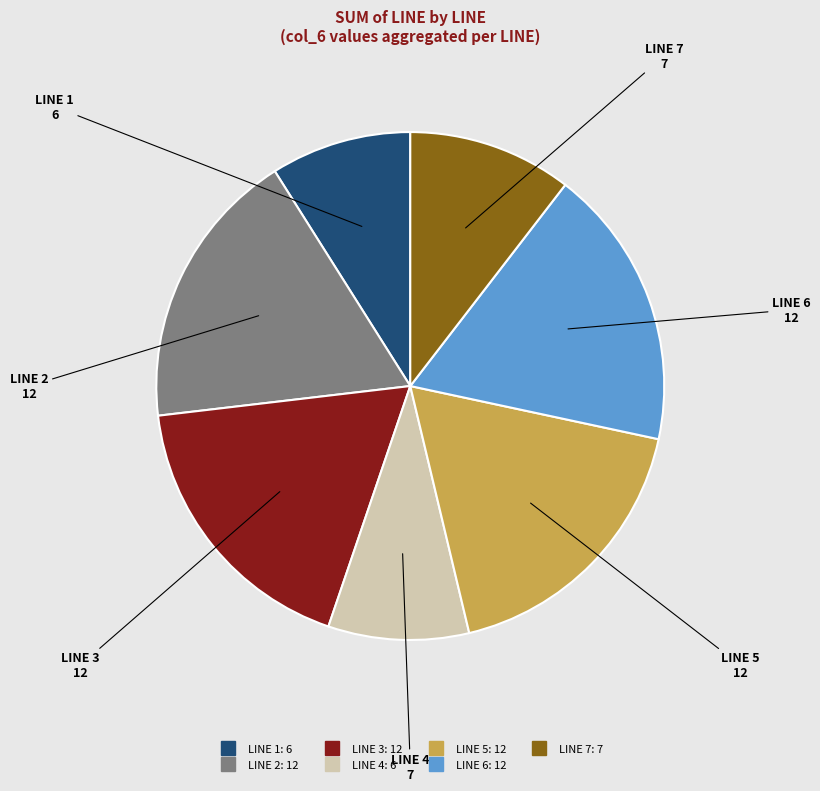

How many segments does this pie chart have?

7